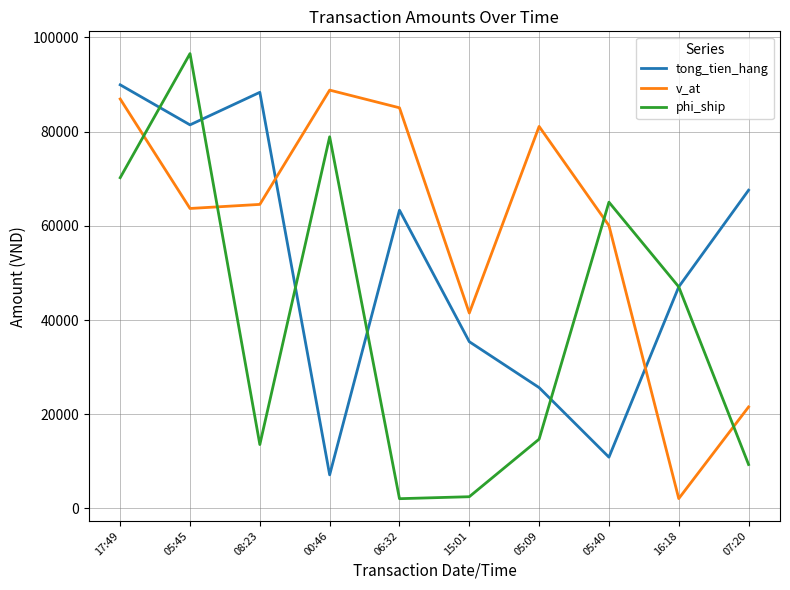

What position from the right is 05:45?

9